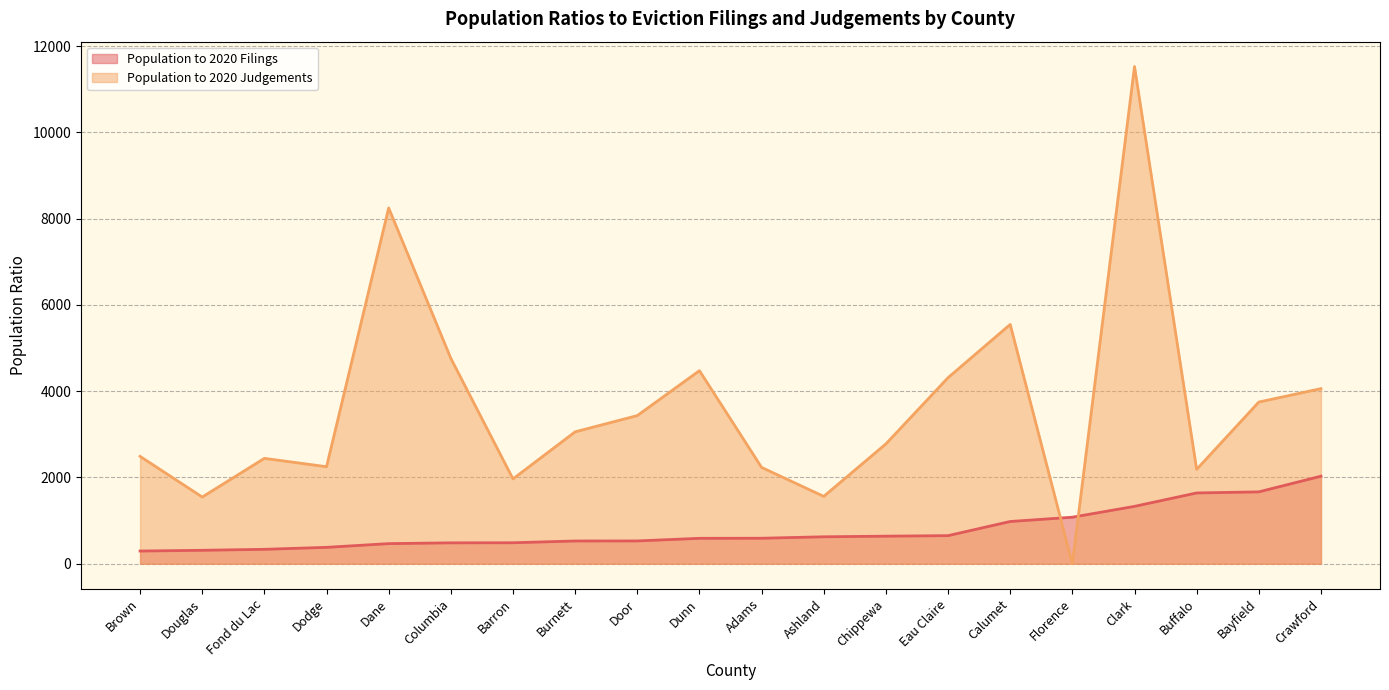

How many series are shown in this chart?

2